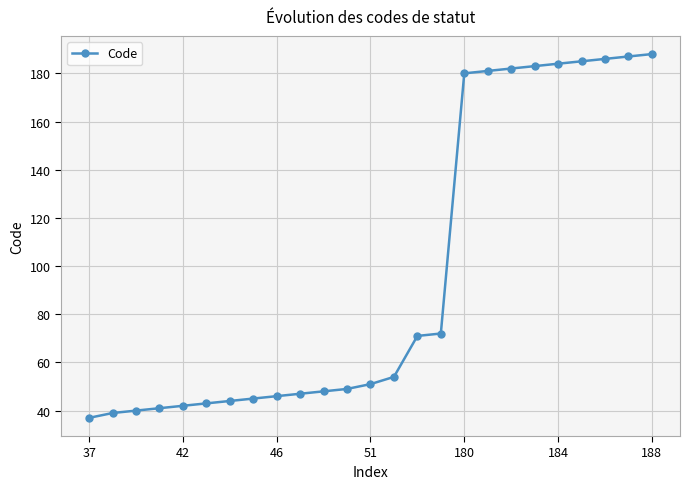

Does the chart have visible grid lines?

Yes